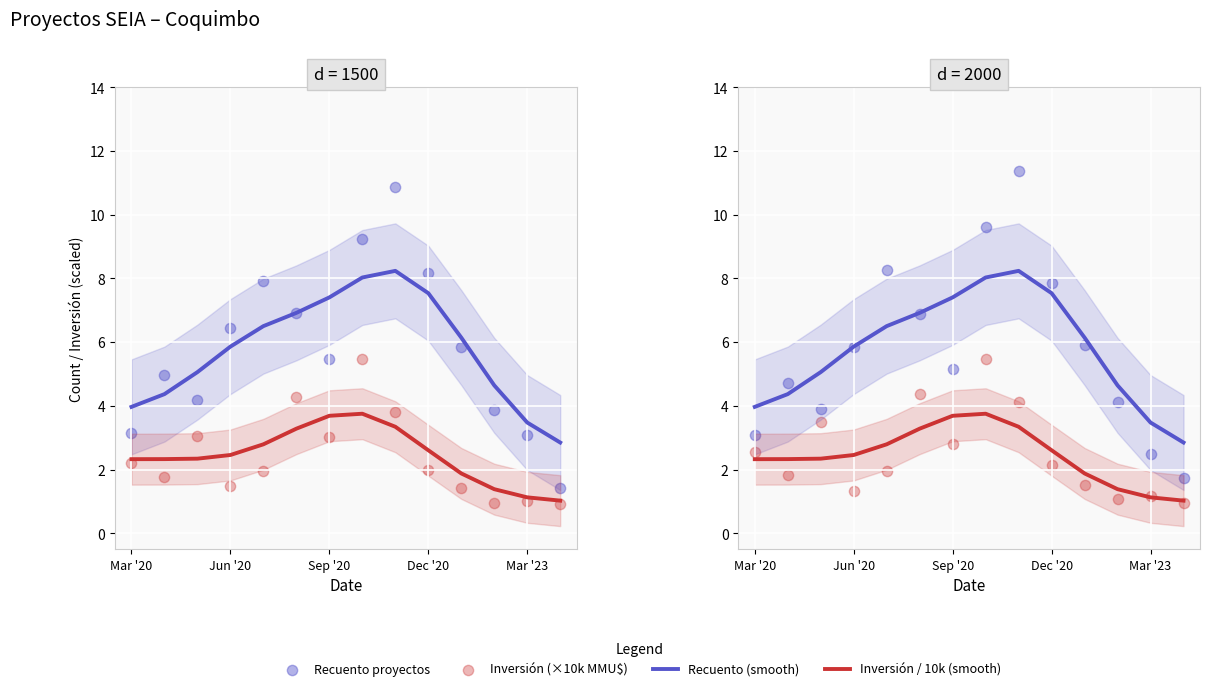

Which series has the largest total across all categories?

Recuento (smooth)